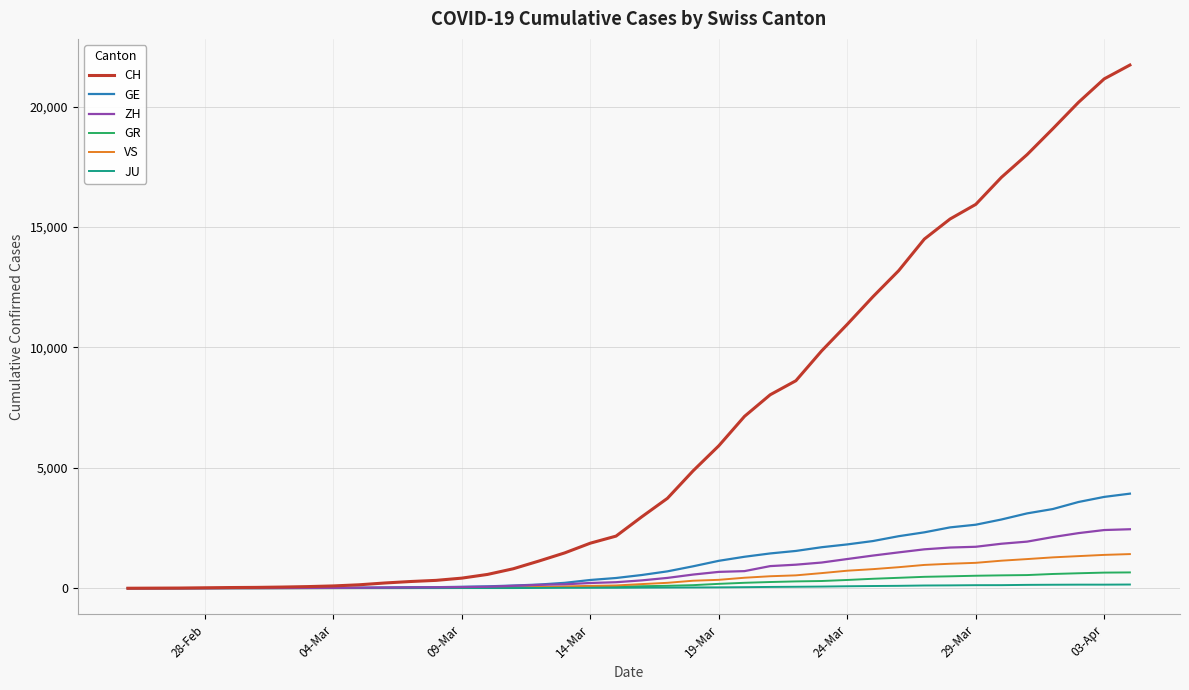

Which series has the widest spread of values?

CH